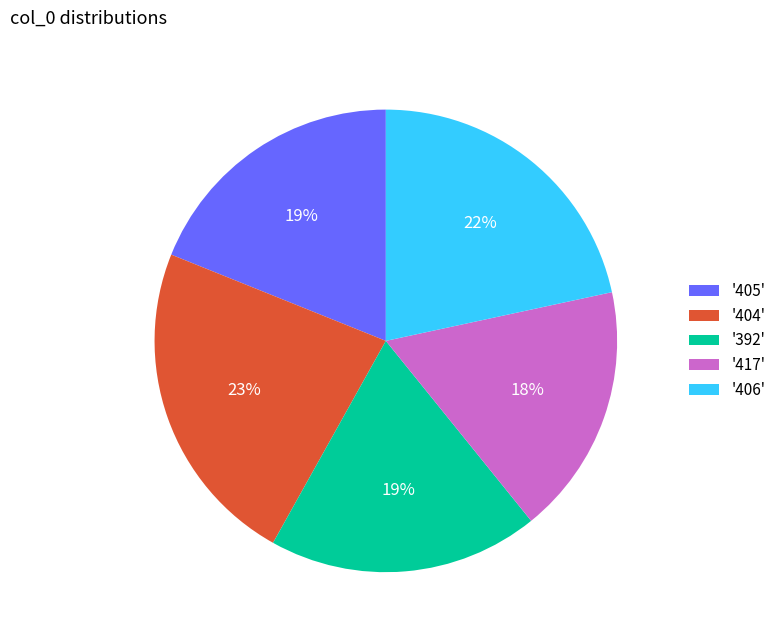

Does any single category account for the majority?

No